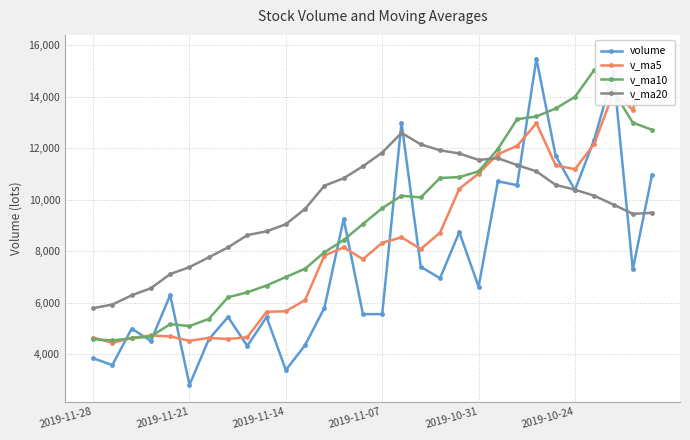

Count the number of data series in this chart.

4